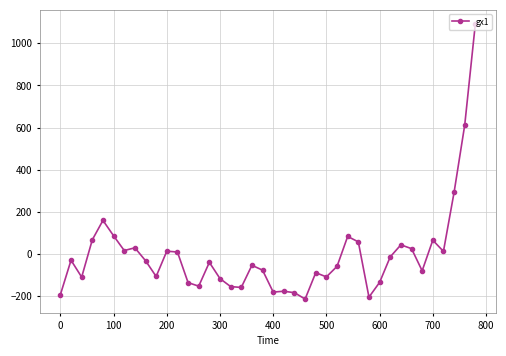

What is the maximum value shown in the chart?

1093